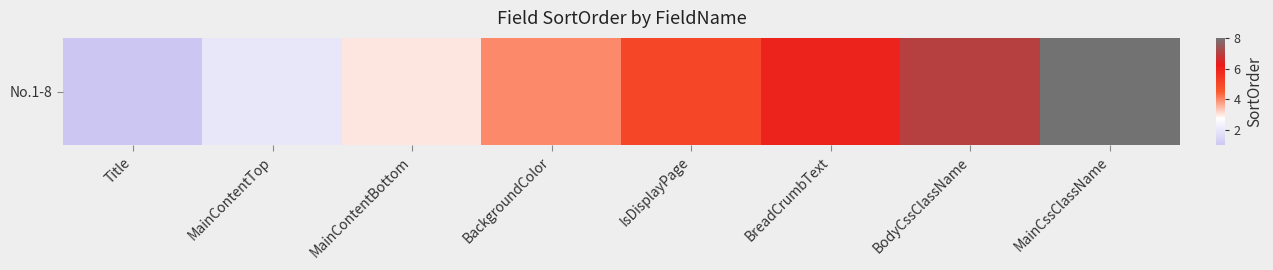

What is the change in value from BreadCrumbText to MainCssClassName?

+2